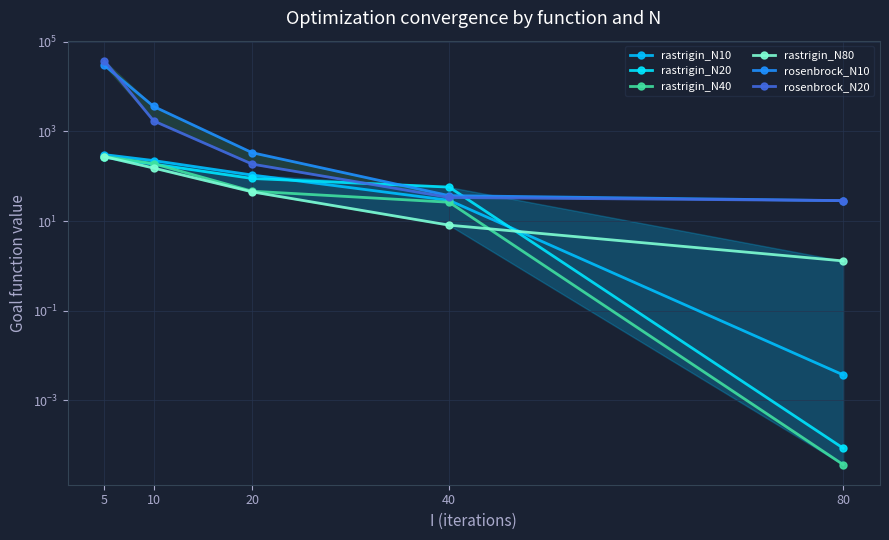

Rank the series by their maximum value, from highest to lowest.

rosenbrock_N20, rosenbrock_N10, rastrigin_N10, rastrigin_N40, rastrigin_N80, rastrigin_N20